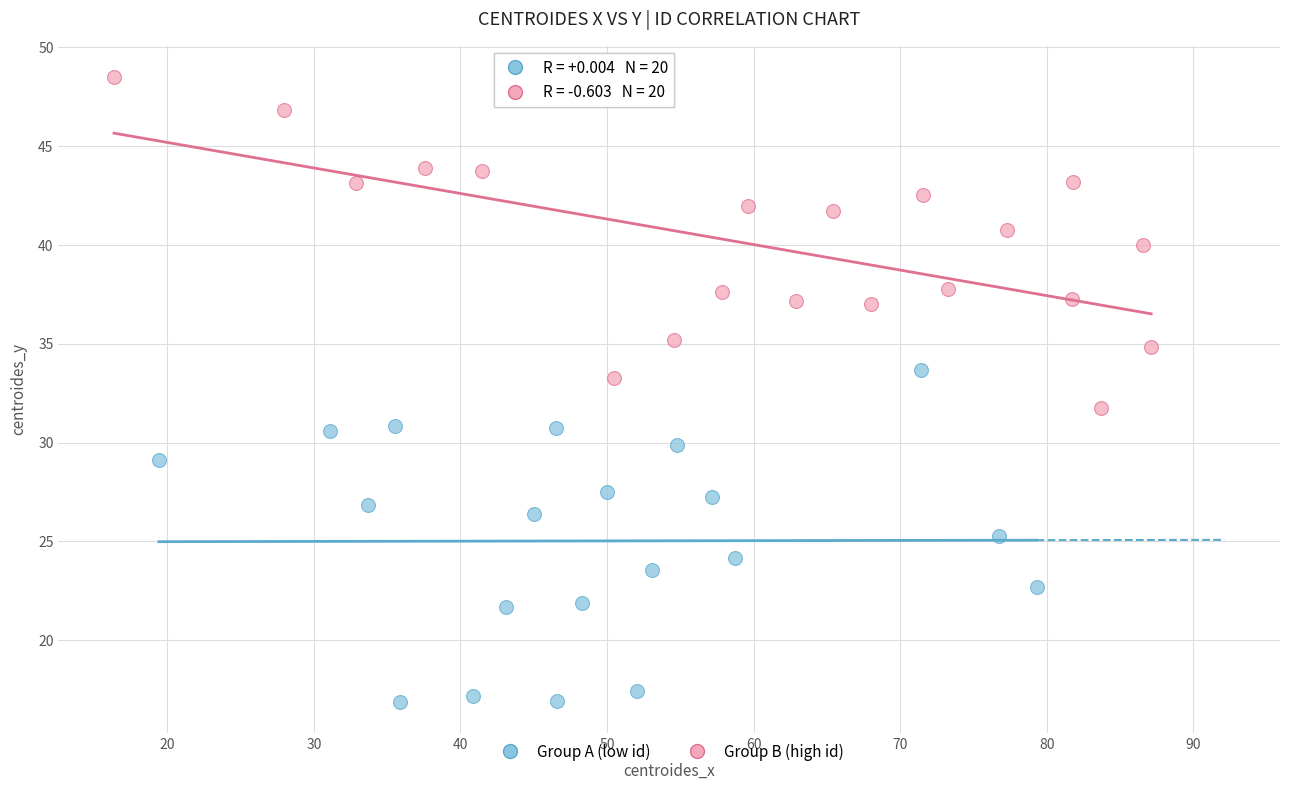

Which series reaches the minimum Y coordinate?

Group A (low id)